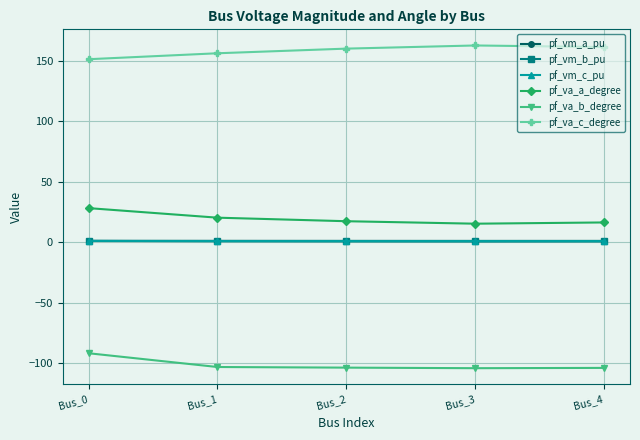

True or false: pf_va_a_degree and pf_vm_b_pu intersect in this chart.

False